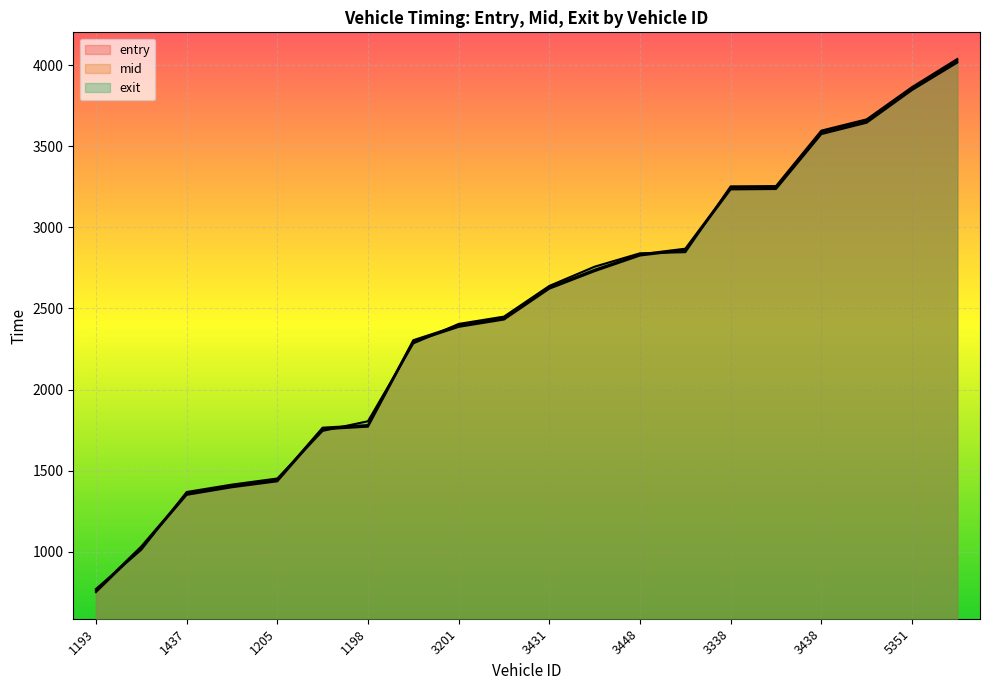

Which has a higher value, 3339 or 5183?

5183